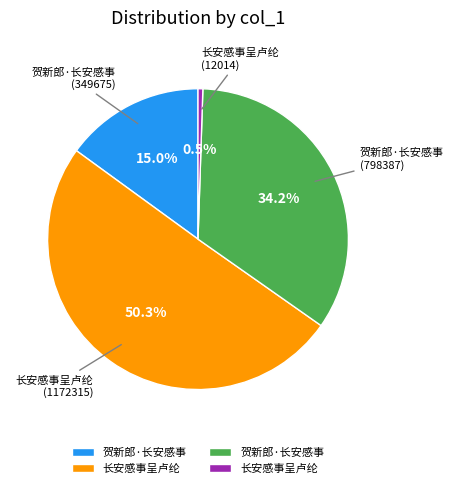

How many segments does this pie chart have?

4